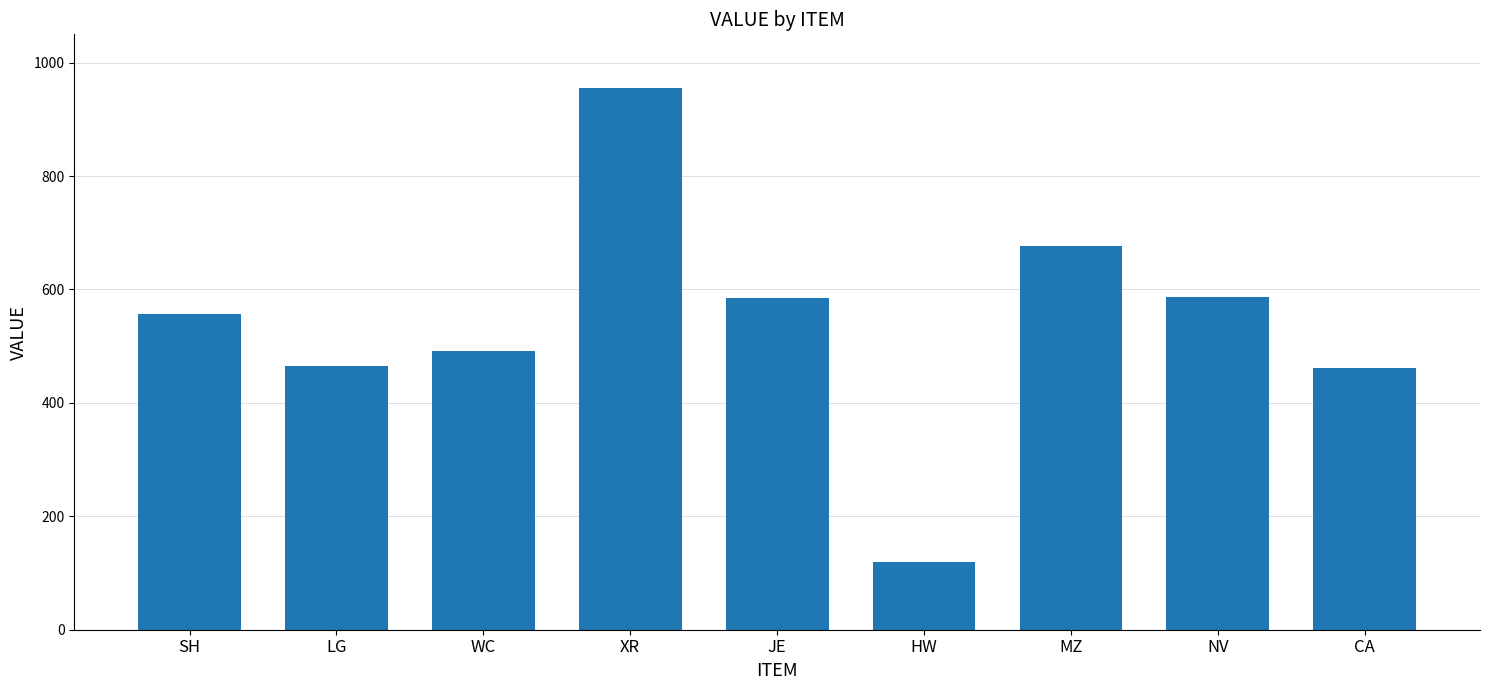

Approximately how many times larger is the value at MZ compared to JE?

1.2